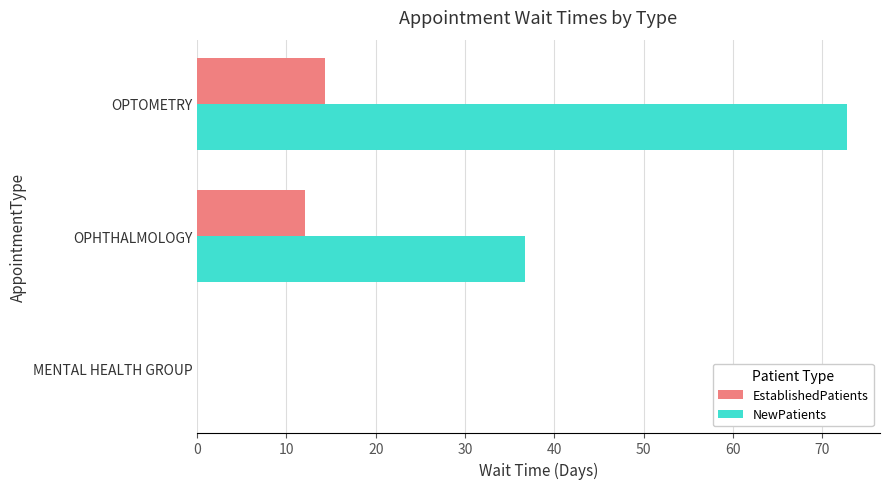

Between OPHTHALMOLOGY and OPTOMETRY, which series saw the biggest shift?

NewPatients